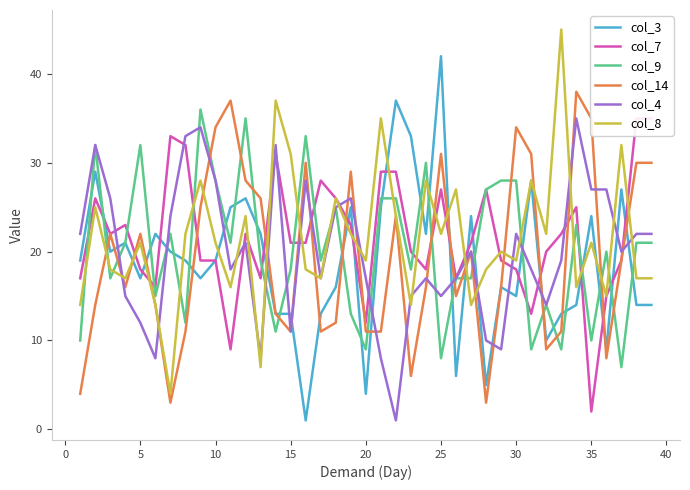

Which series has the widest spread of values?

col_3